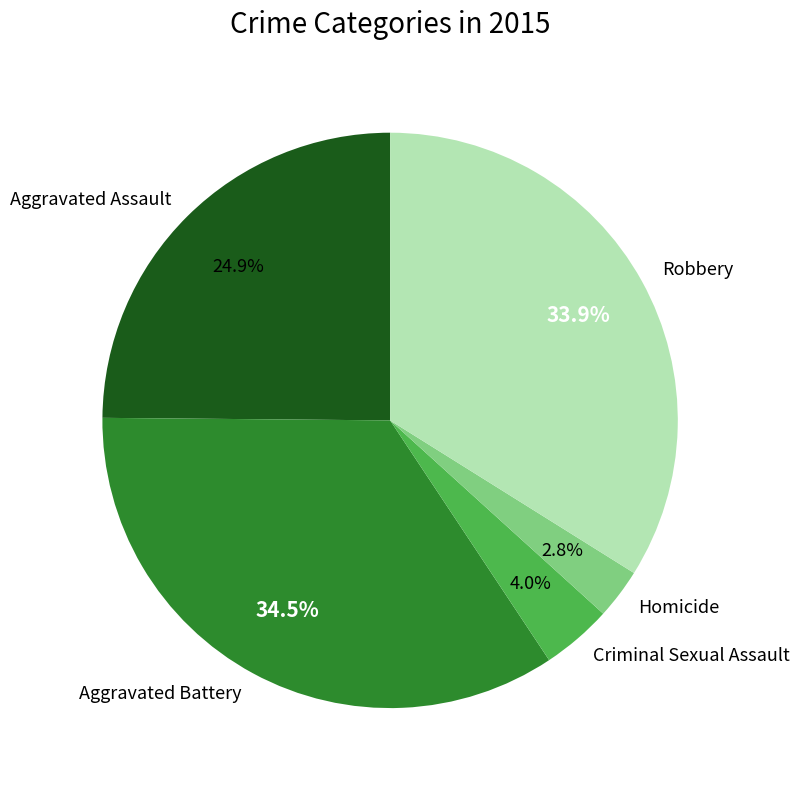

Rank the categories by value from lowest to highest.

Homicide, Criminal Sexual Assault, Aggravated Assault, Robbery, Aggravated Battery